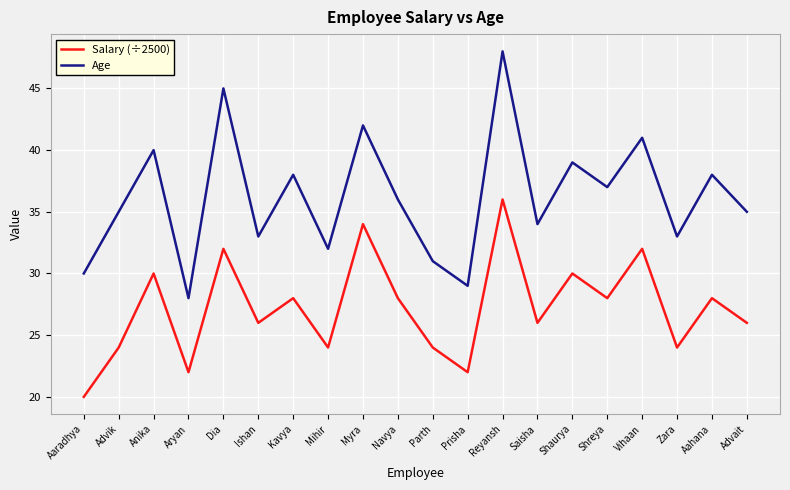

True or false: Age and Salary (÷2500) cross at least once.

False